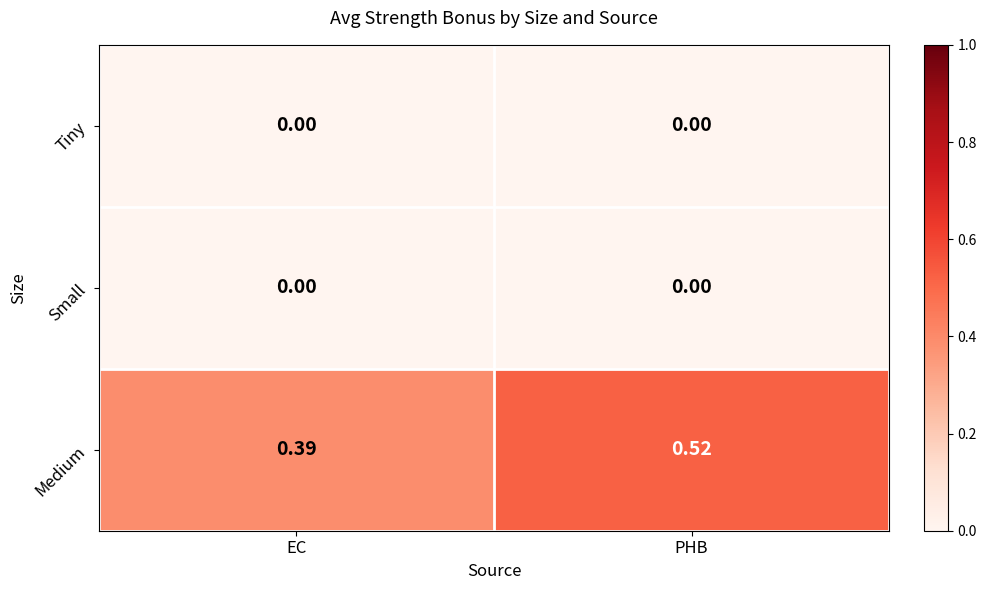

At which category is the sum across all series the highest?

PHB